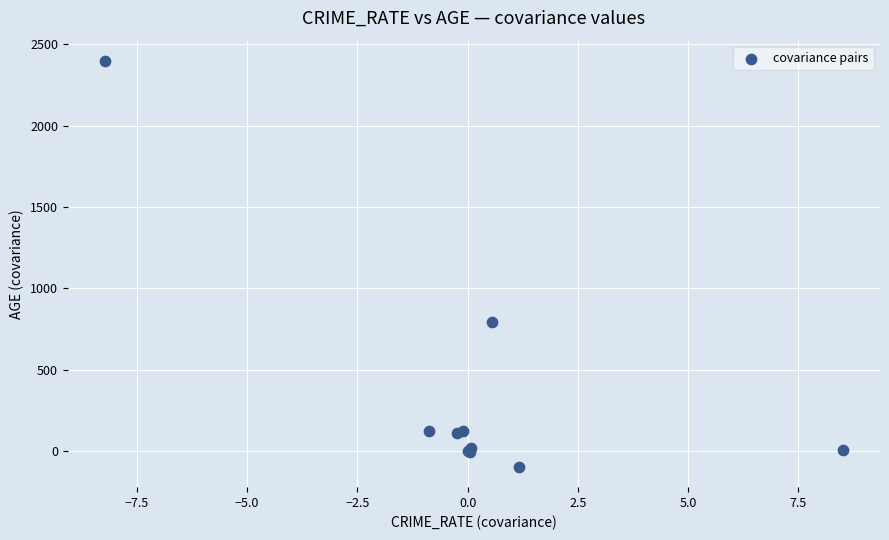

What Y value in the scatter plot is closest to 1150?

790.8